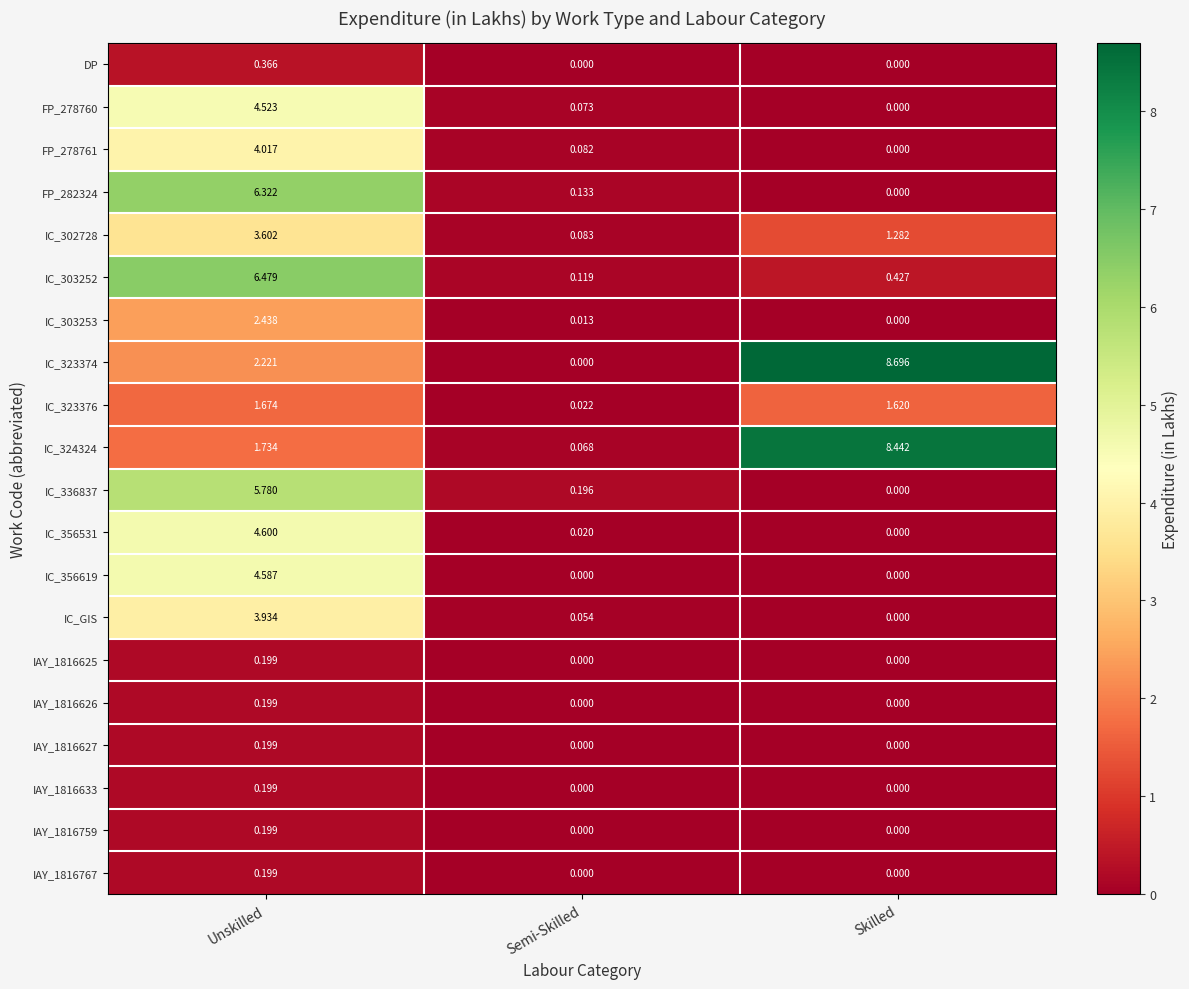

Which label corresponds to the largest value in the chart?

Skilled